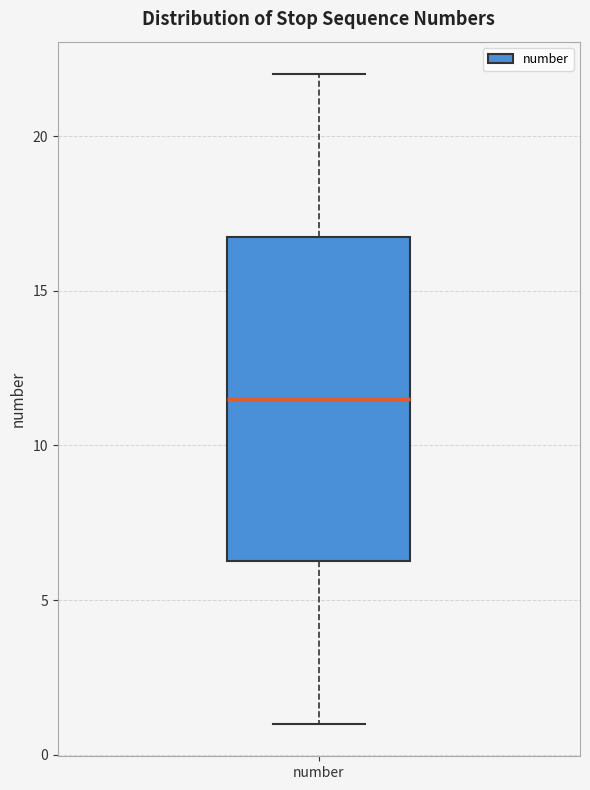

Transcribe this box plot: give where the median line is, the range the box spans, and where the two whiskers end, as read against the y-axis. The values are not printed on the chart, so give them approximately, as read against the axis.

median 11.5, box 6.5 to 17.0, whiskers 1.0 to 22.0